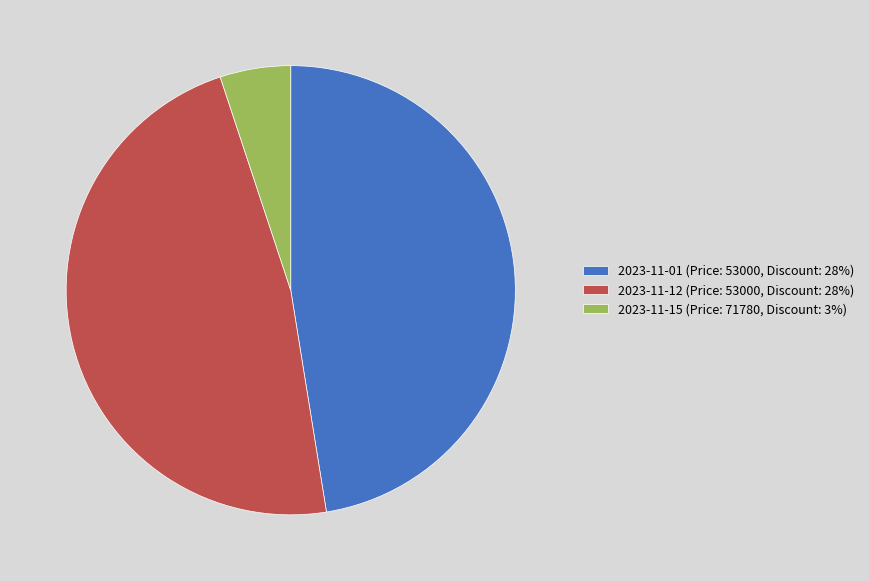

Which category has the smallest portion of the pie?

2023-11-15 (Price: 71780, Discount: 3%)